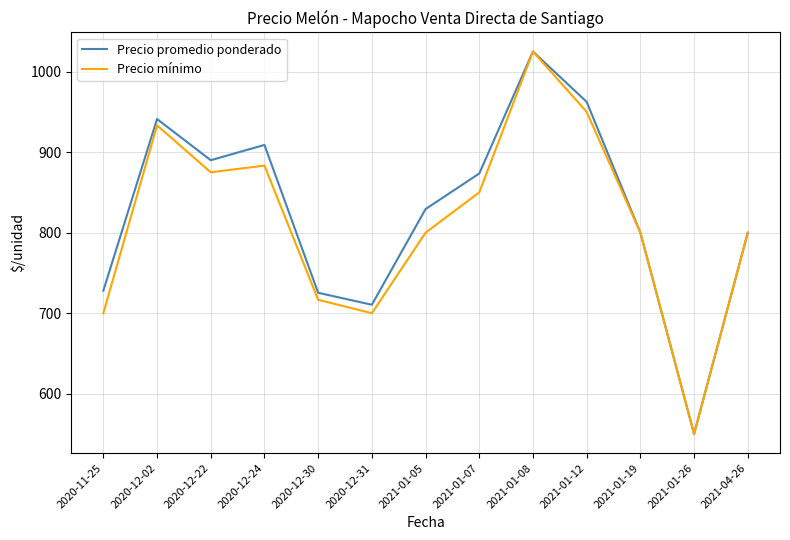

What is the total value across all series at 2020-12-22?

1765.0